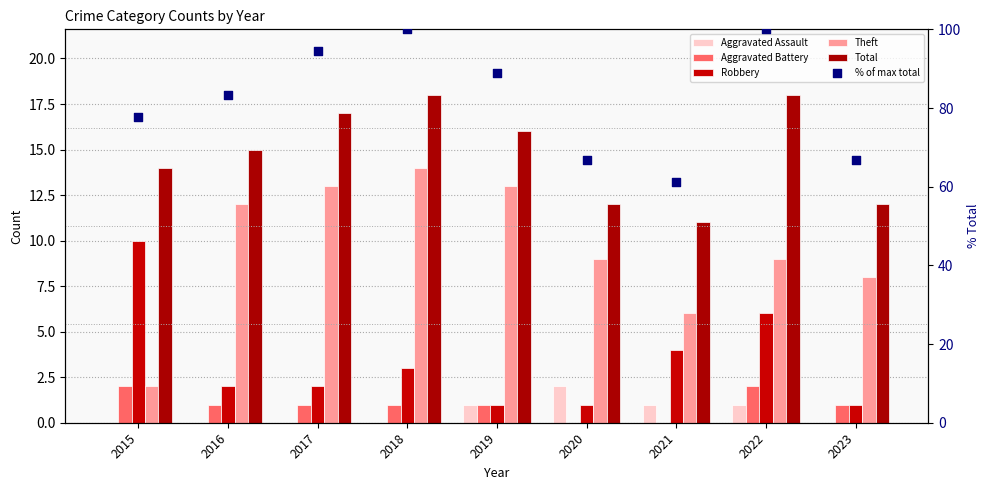

Which series contains the lowest Y value?

Aggravated Assault